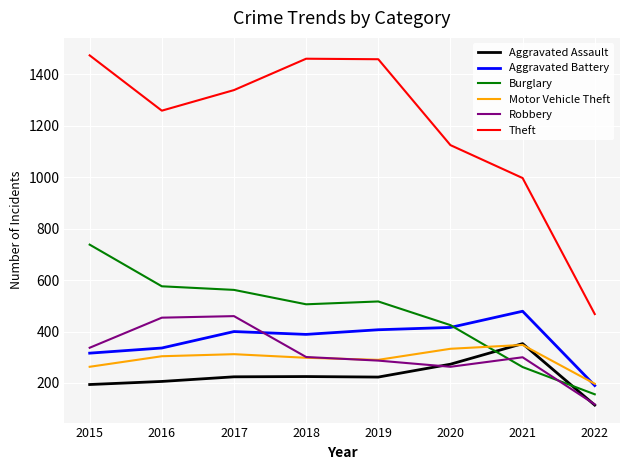

Which series ends up on top after the final intersection of Robbery and Burglary?

Burglary